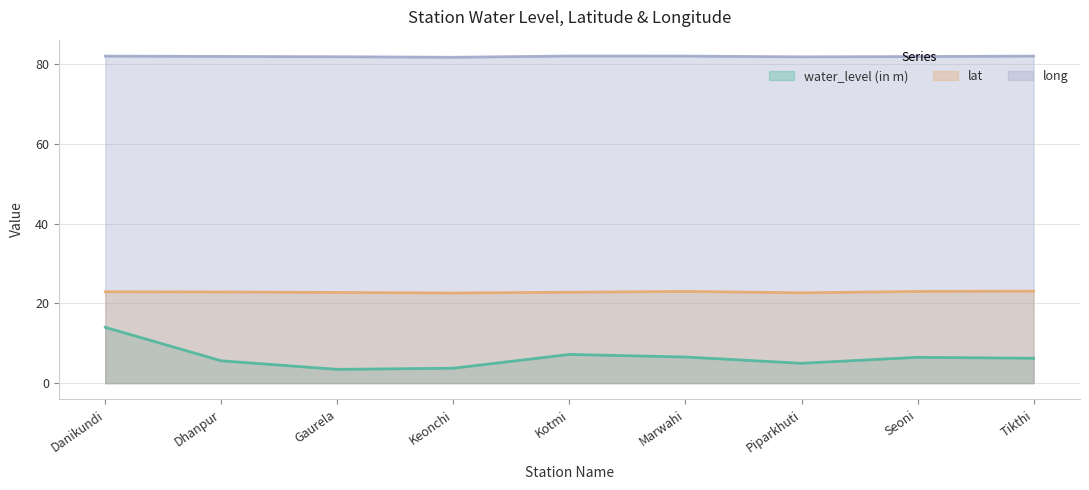

Which label corresponds to the smallest value in the chart?

Gaurela